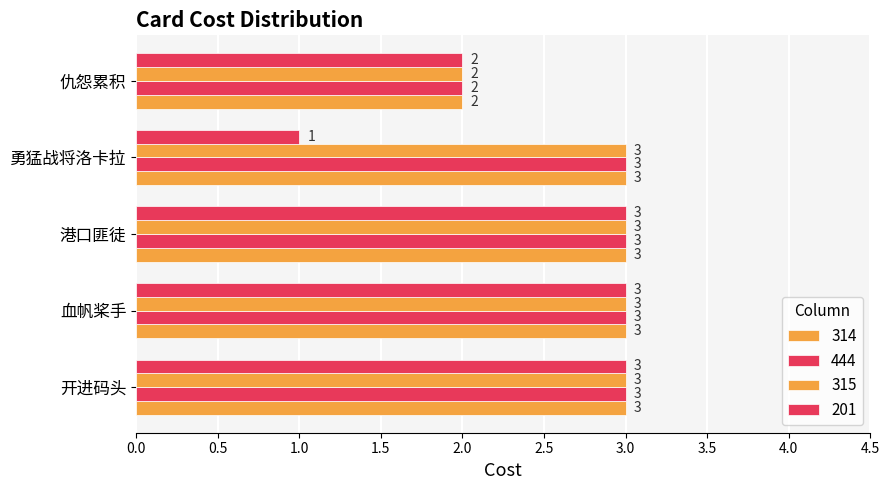

Count the number of categories in the chart.

5